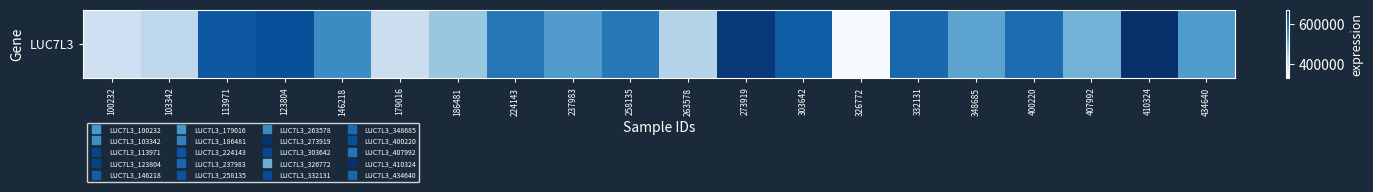

What is the sum of all values?

10633609